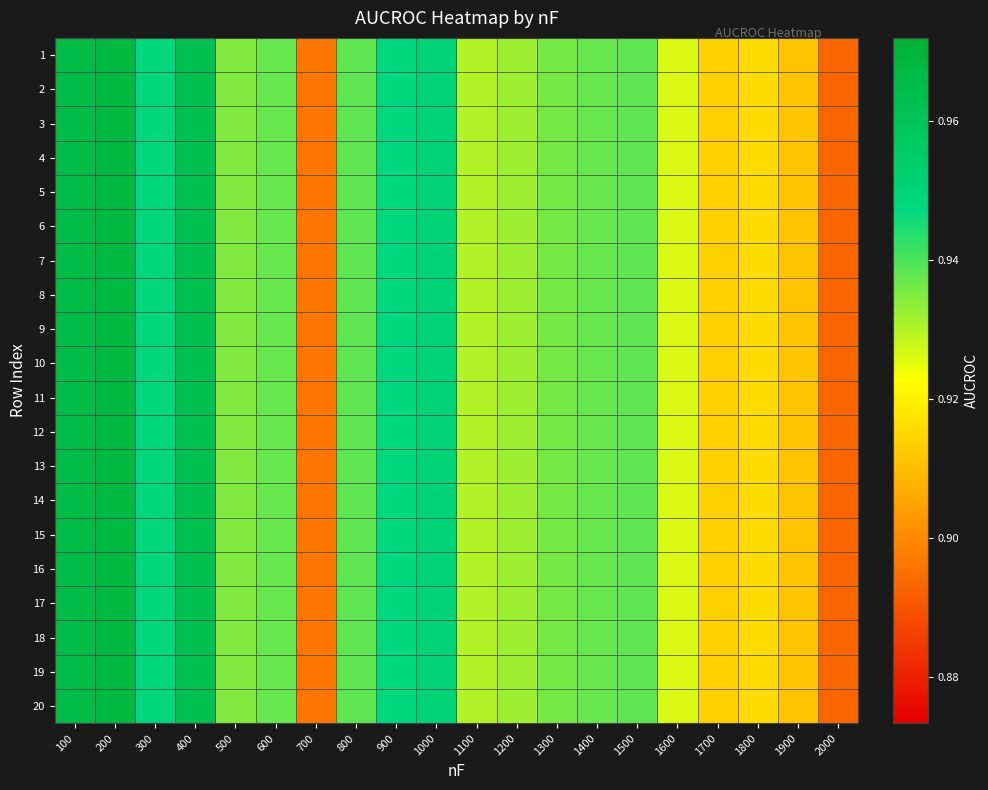

At which category is the sum across all series the highest?

200